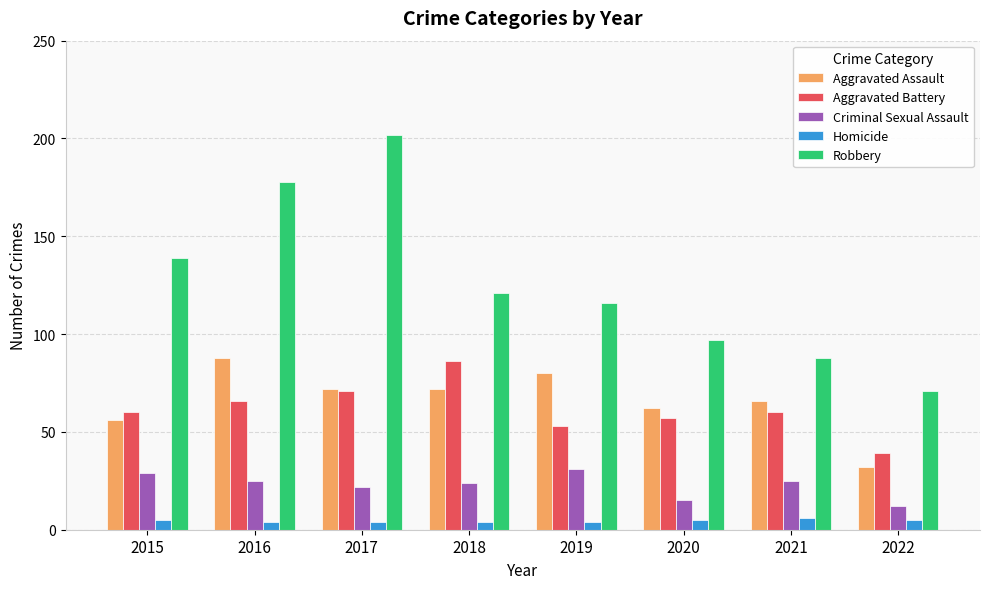

How many categories are shown in the chart?

8